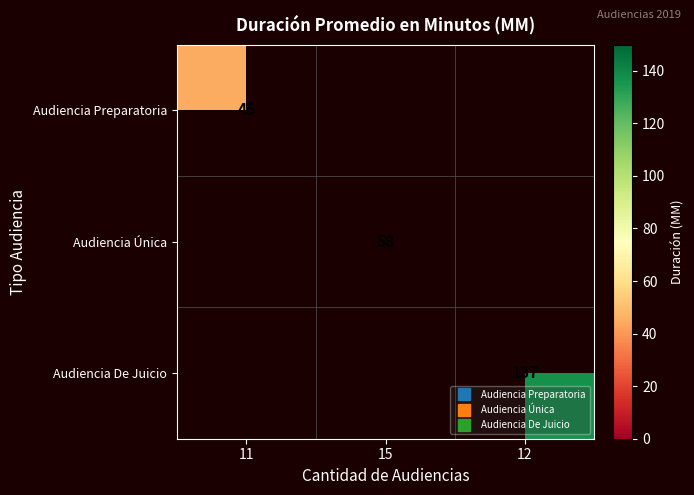

At how many categories does at least one series exceed 47?

2